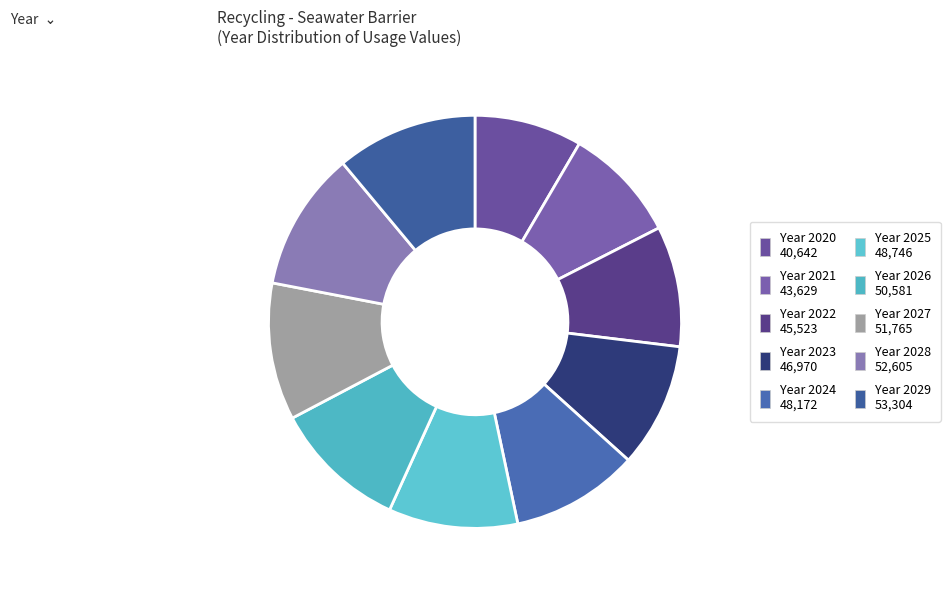

Count the number of slices in the pie.

10